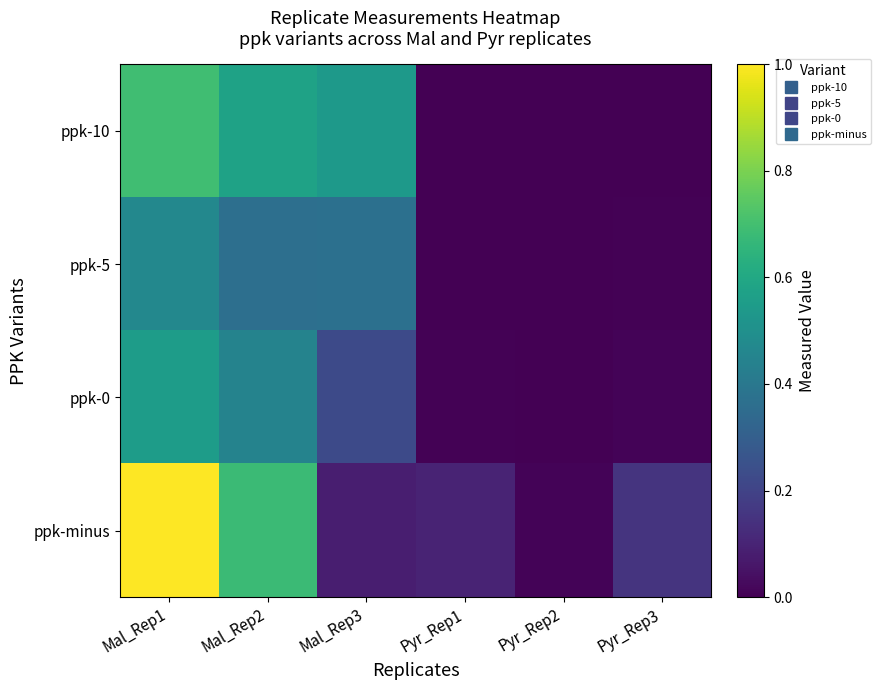

Reading left to right, what are all the values shown in this chart?

ppk-10: Mal_Rep1=0.7	Mal_Rep2=0.6	Mal_Rep3=0.5	Pyr_Rep1=0.0	Pyr_Rep2=0.0	Pyr_Rep3=0.0
ppk-5: Mal_Rep1=0.5	Mal_Rep2=0.4	Mal_Rep3=0.4	Pyr_Rep1=0.0	Pyr_Rep2=0.0	Pyr_Rep3=0.0
ppk-0: Mal_Rep1=0.6	Mal_Rep2=0.4	Mal_Rep3=0.2	Pyr_Rep1=0.0	Pyr_Rep2=0.0	Pyr_Rep3=0.0
ppk-minus: Mal_Rep1=1.0	Mal_Rep2=0.7	Mal_Rep3=0.1	Pyr_Rep1=0.1	Pyr_Rep2=0.0	Pyr_Rep3=0.1